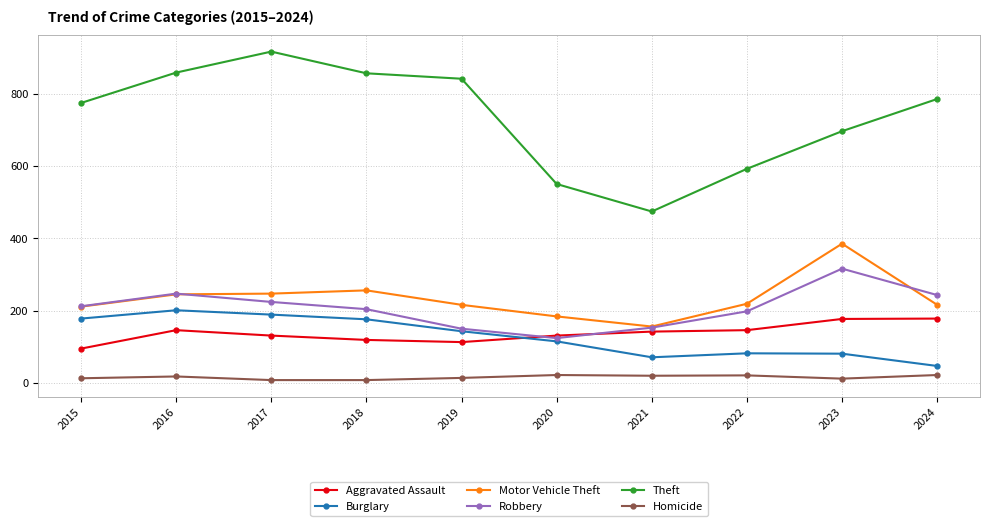

What value does the Burglary series have at 2017, to the nearest 50?

200